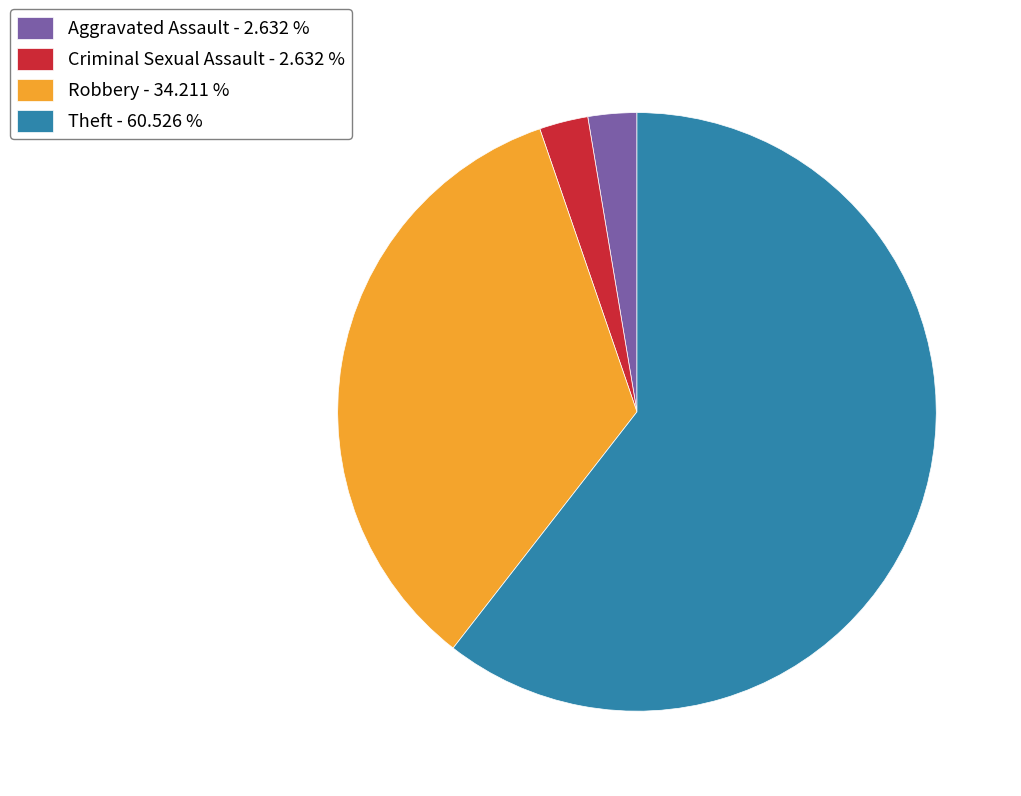

Is there any slice that represents more than half of the pie?

Yes